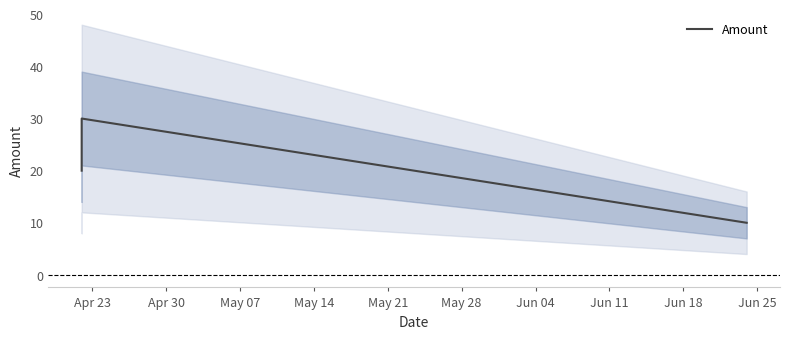

What is the value of the 1st point from the left?

20